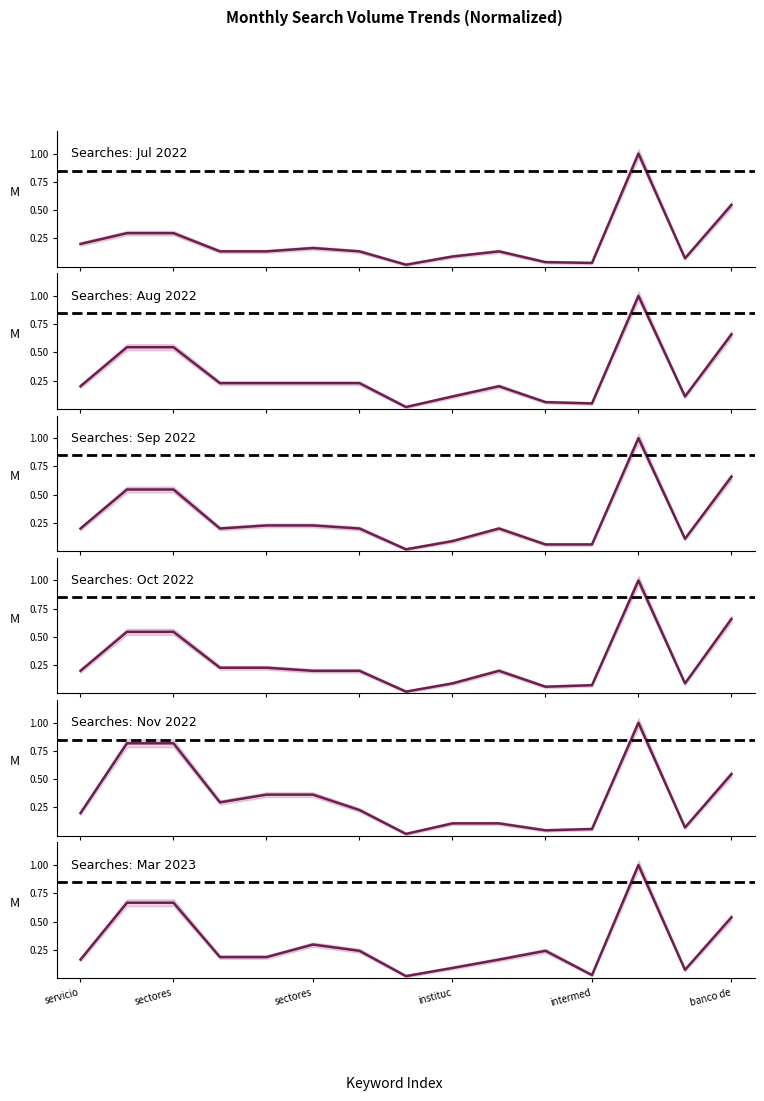

Rank the categories by Searches: Mar 2023 value from lowest to highest.

7, 11, 13, 8, servicio, 9, instituc, intermed, 6, 10, banco de, 14, sectores, sectores, 12